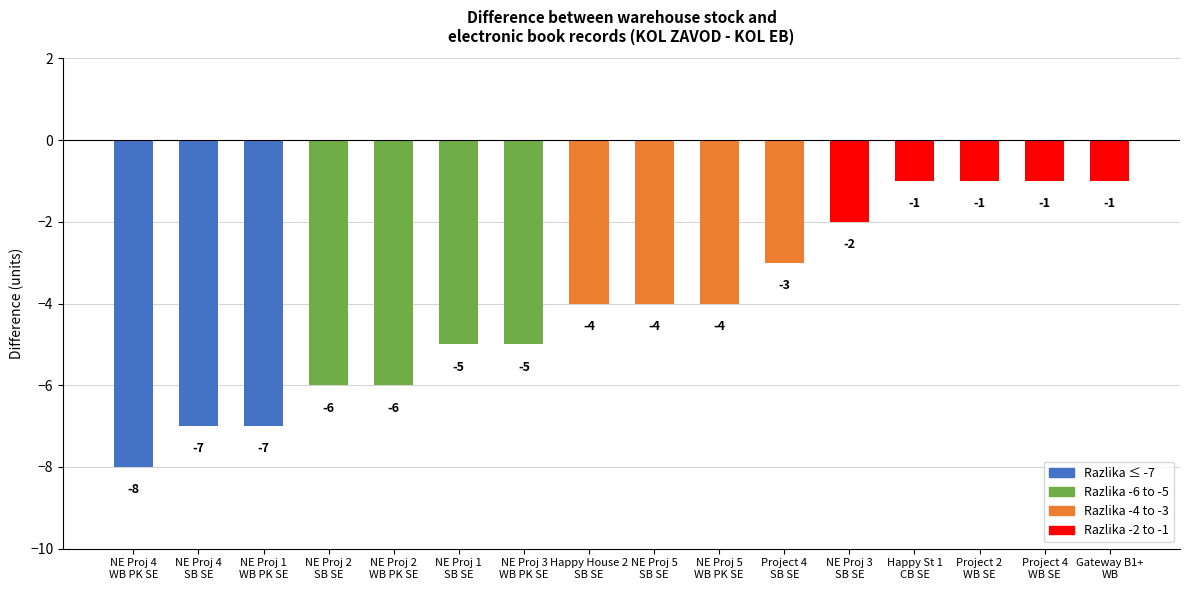

What is the label of the 5th bar from the left?

NE Proj 2
WB PK SE